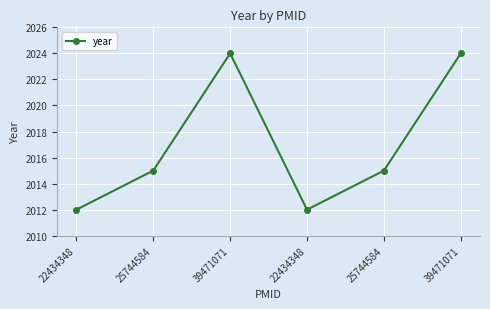

How many lines are shown in the chart?

1